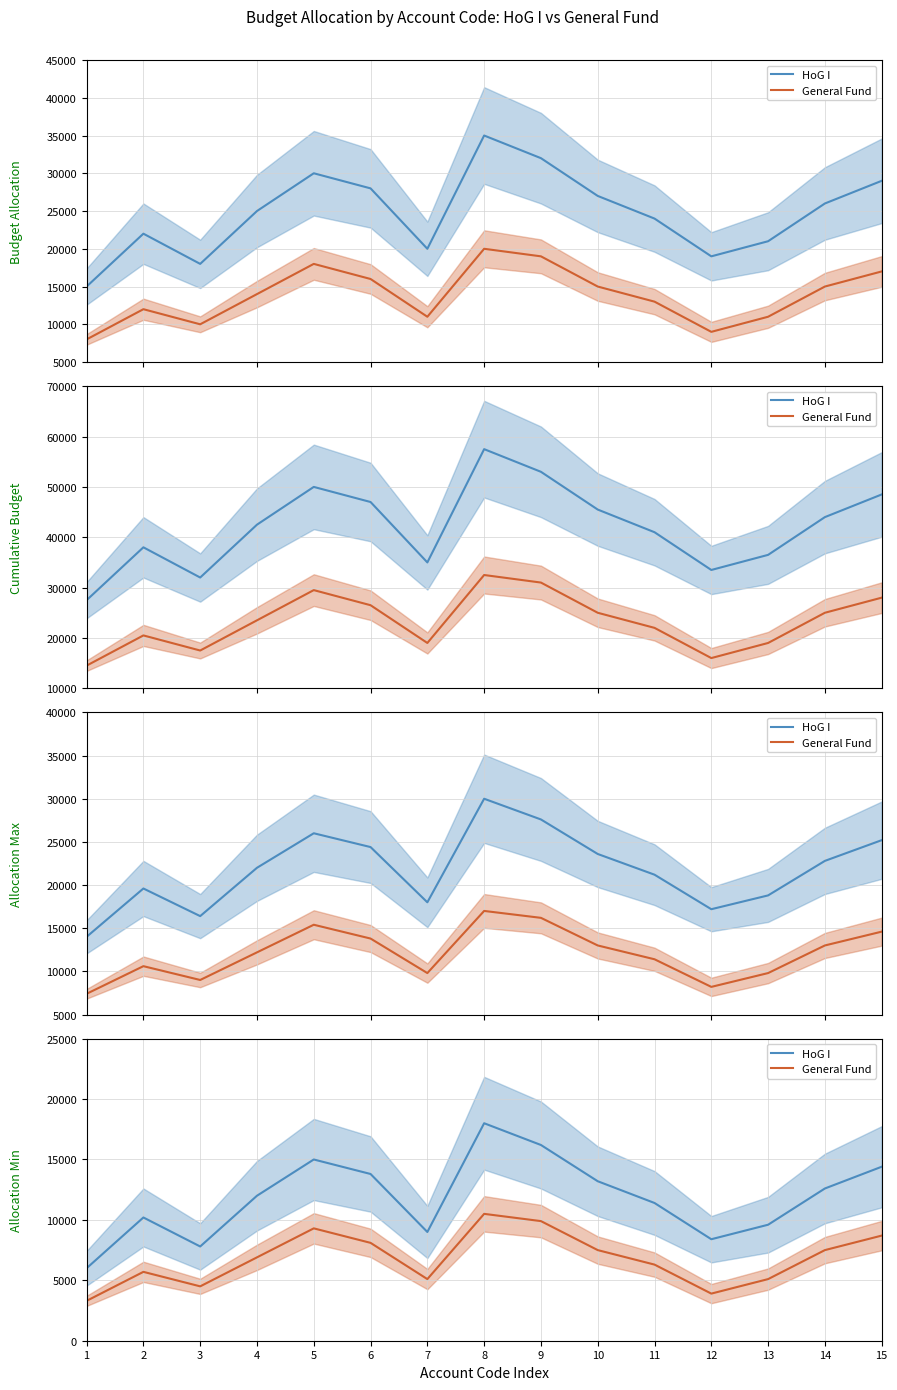

Which series has the widest spread of values?

HoG I